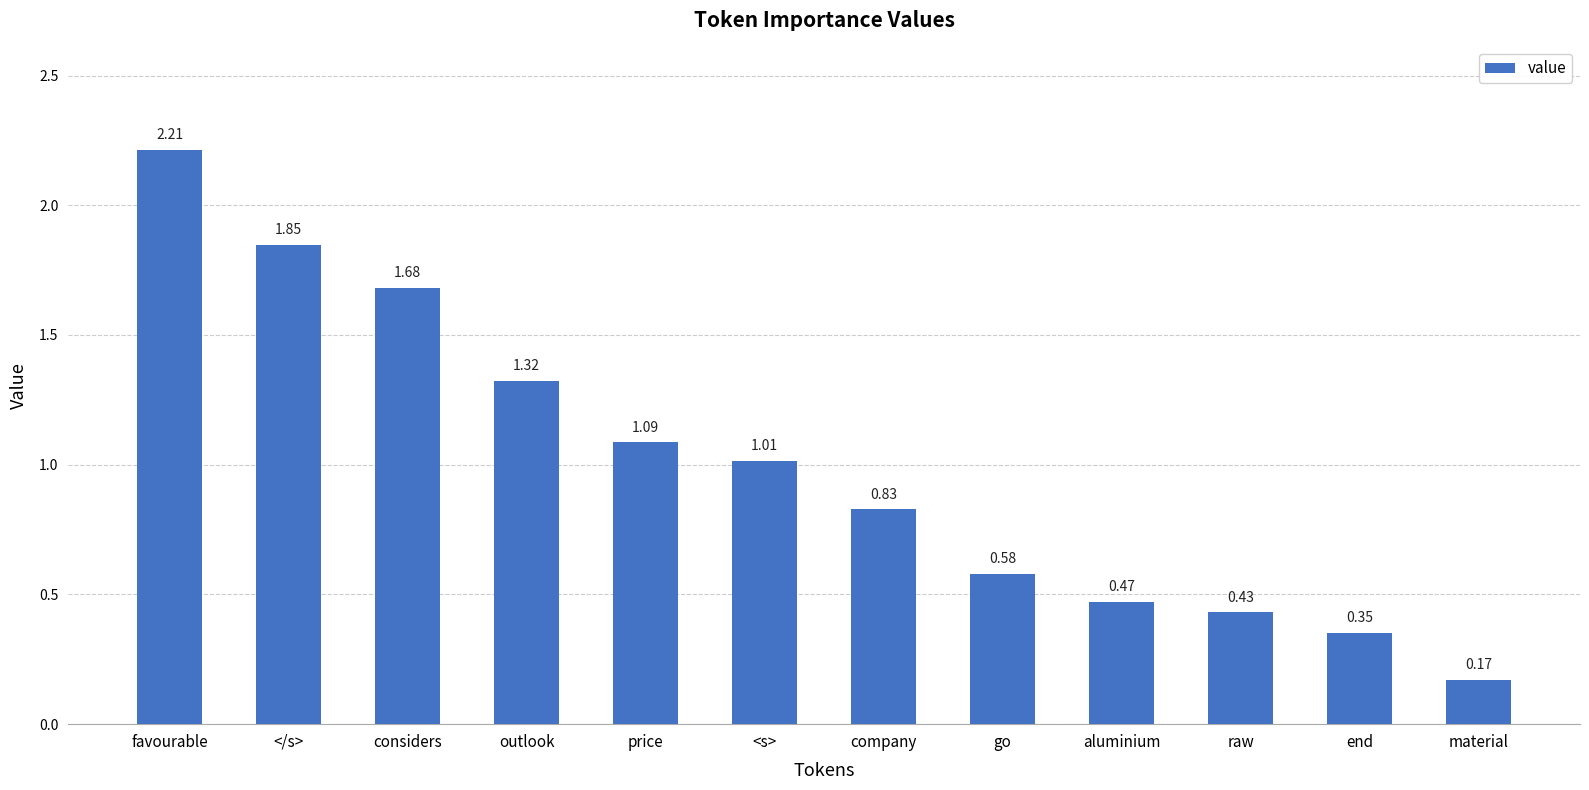

What is the difference between the maximum and minimum values?

2.0